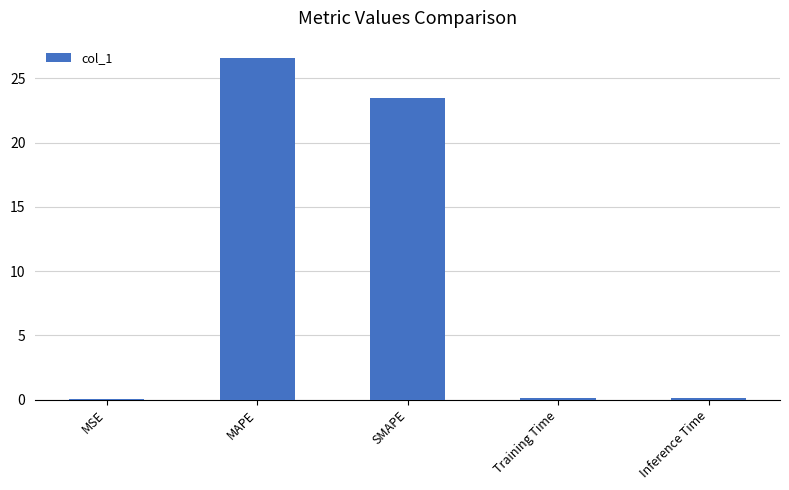

What is the greatest value displayed?

26.6